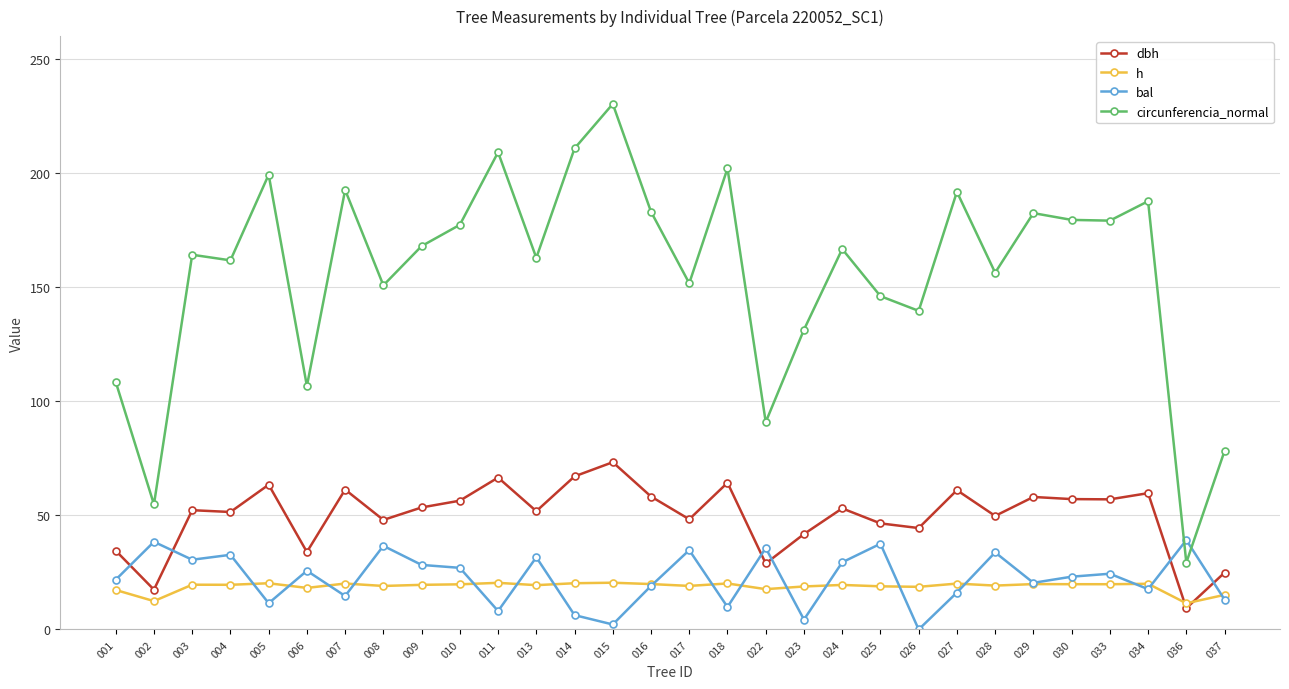

At which category is the sum across all series the highest?

015